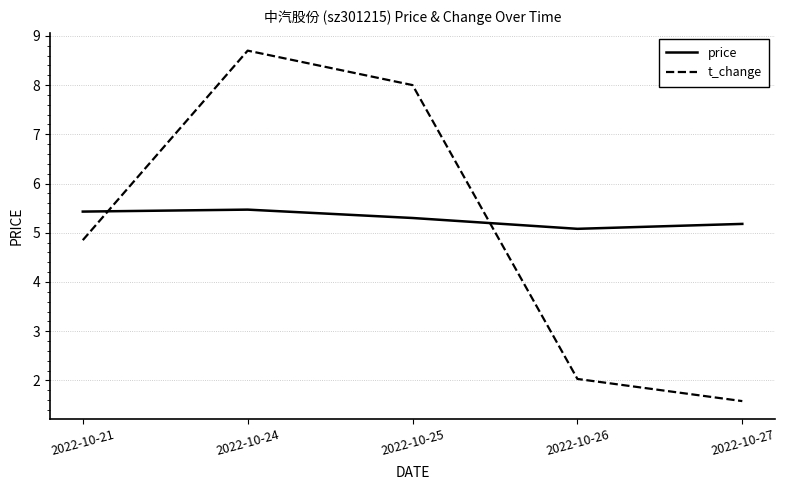

Which series has the largest total across all categories?

price